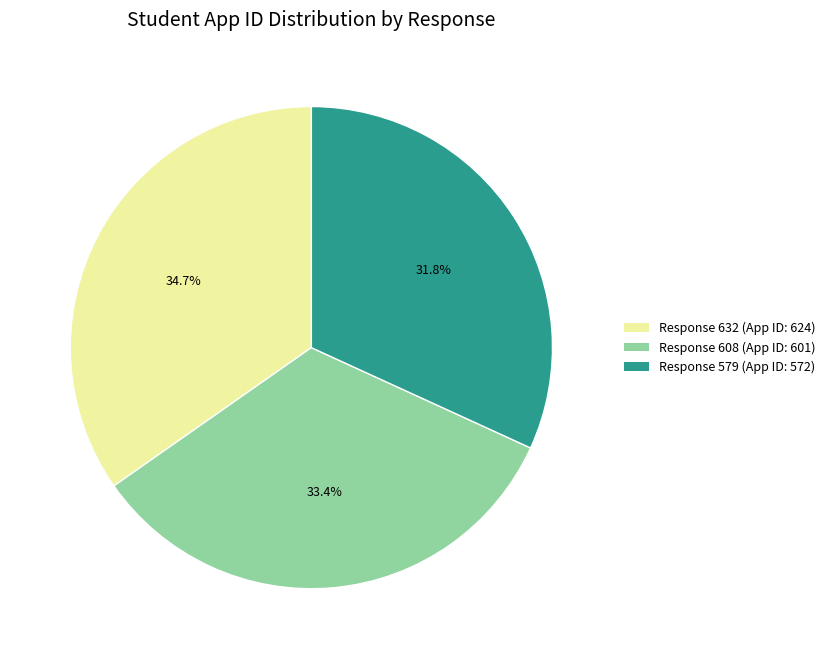

Is there a majority slice in this chart?

No